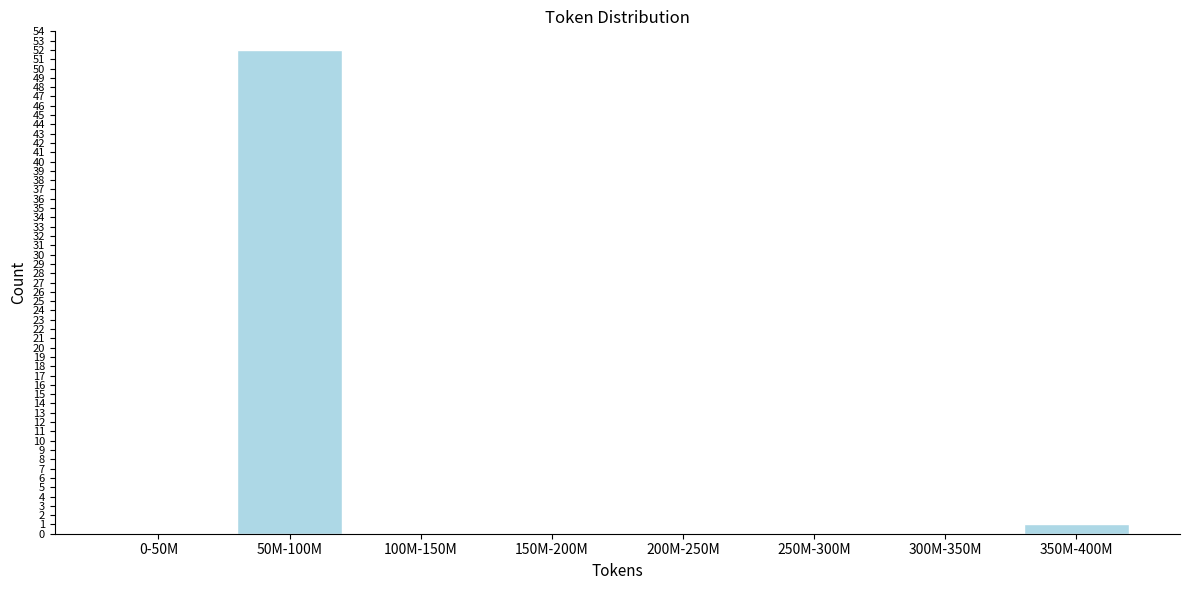

Reading left to right, list all the values displayed in this chart.

0-50M=0	50M-100M=52	100M-150M=0	150M-200M=0	200M-250M=0	250M-300M=0	300M-350M=0	350M-400M=1